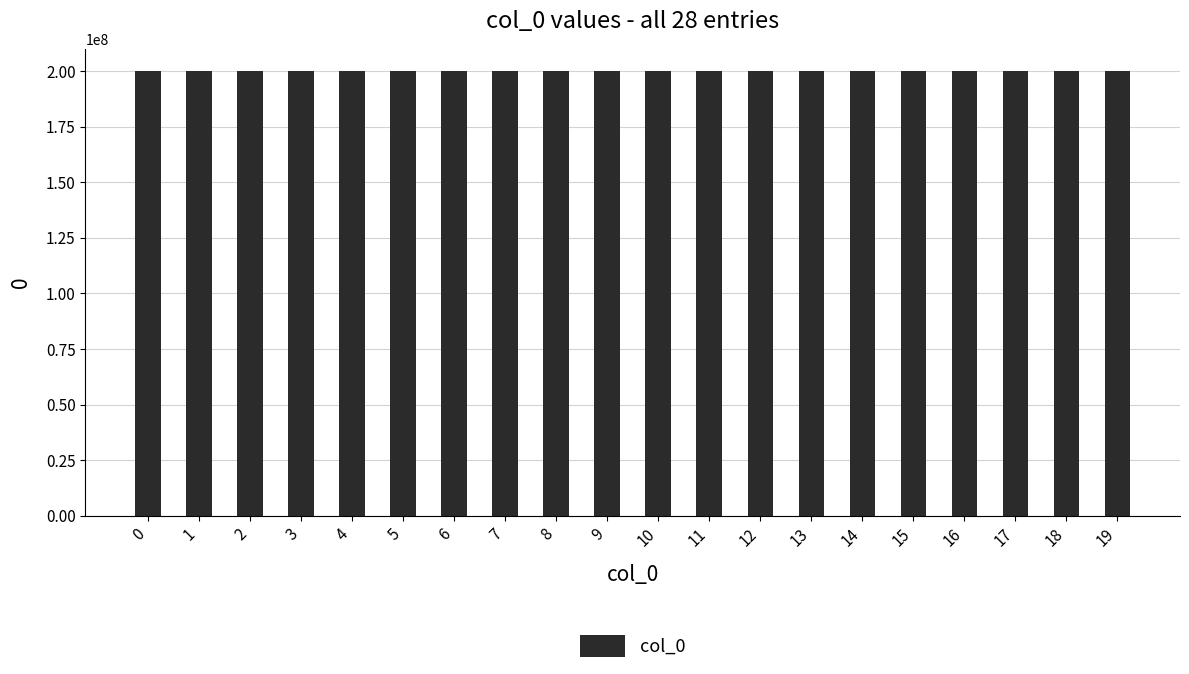

How many bars are there in total?

20